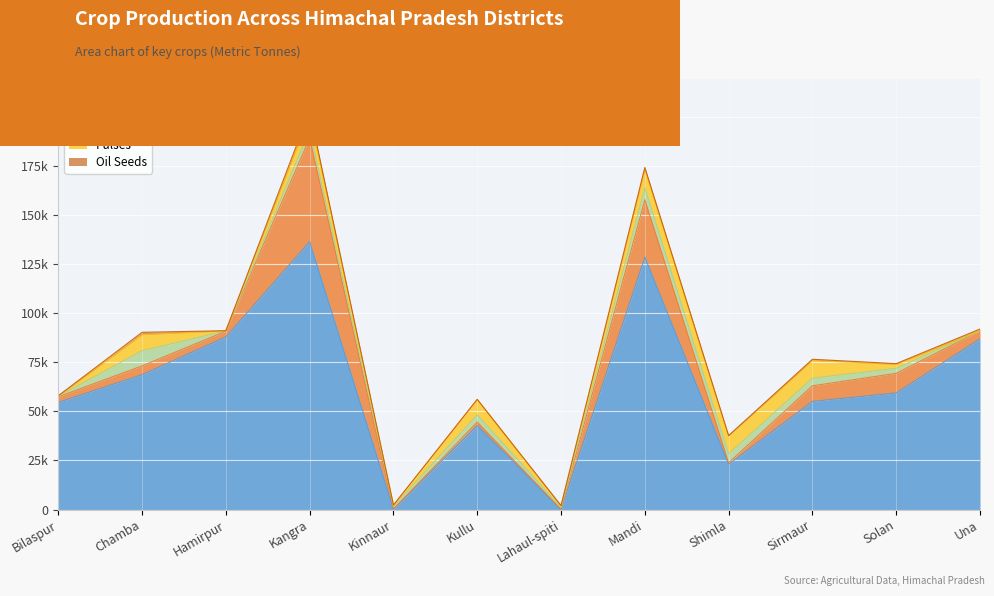

Reading left to right, list all the values displayed in this chart.

Maize: 54634	68768	88041	136597	217	42826	69	128742	23058	55159	59453	87039
Rice: 2851	4485	2907	52824	15	1763	0	29216	780	7932	9985	4121
Barley: 231	7726	167	4205	1325	3694	988	6054	4558	3890	2575	0
Pulses: 141	8227	34	7674	716	7760	923	9460	9128	9030	2007	128
Oil Seeds: 159	1176	33	1992	0	167	8	986	175	611	373	764